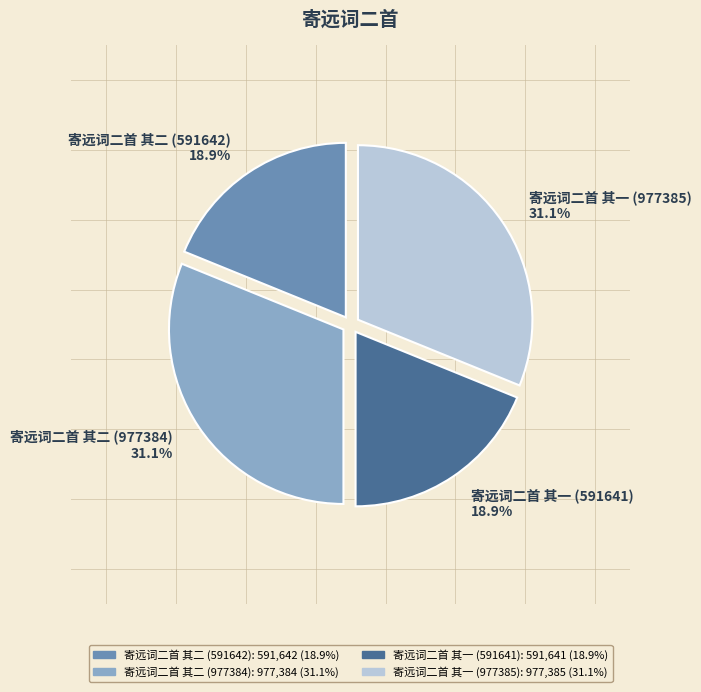

Does any single category account for the majority?

No